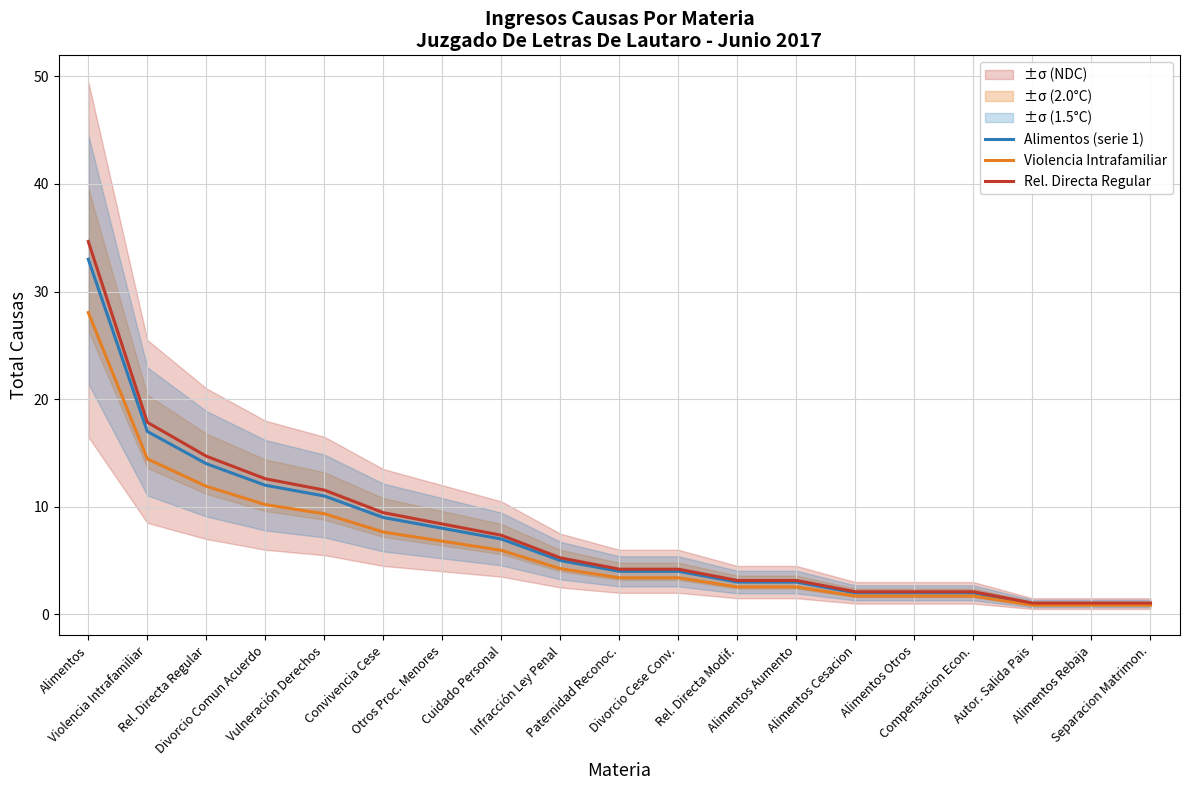

Which series changed the most between Rel. Directa Regular and Rel. Directa Modif.?

Rel. Directa Regular